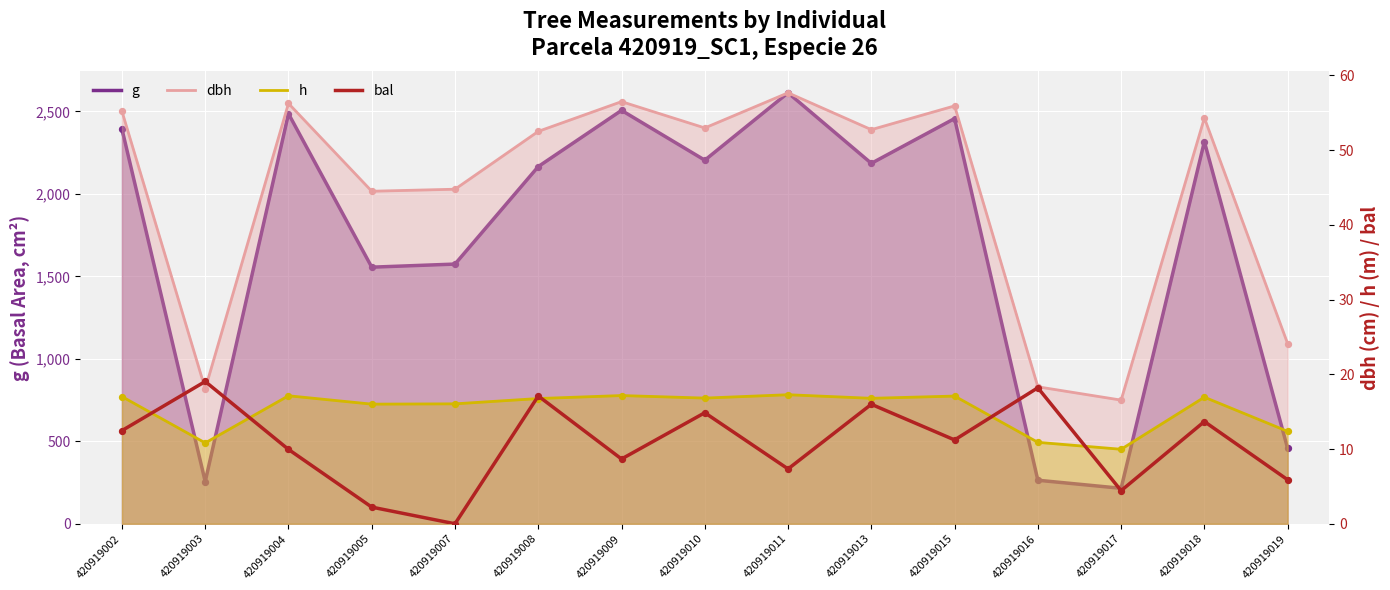

What is the total value across all series at 420919004?

2568.8